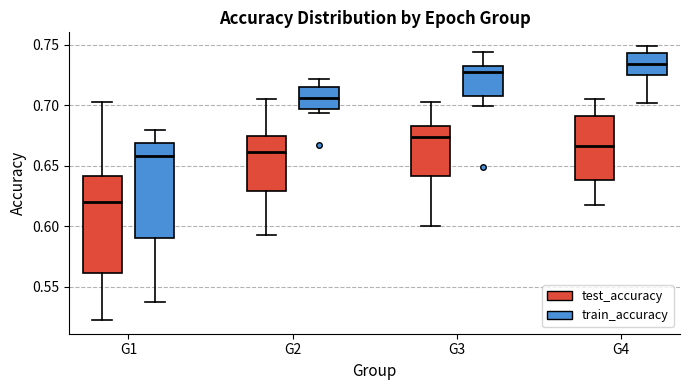

Reading left to right, read every box against the y-axis: the position of its median line, the range the box covers, and the ends of its whiskers. The values are not printed on the chart, so give them approximately, as read against the axis.

G1 (test_accuracy): median 0.620, box 0.560 to 0.640, whiskers 0.520 to 0.700
G1 (train_accuracy): median 0.660, box 0.590 to 0.670, whiskers 0.540 to 0.680
G2 (test_accuracy): median 0.660, box 0.630 to 0.675, whiskers 0.595 to 0.705
G2 (train_accuracy): median 0.705, box 0.695 to 0.715, whiskers 0.695 (just below the box's lower edge) to 0.720
G3 (test_accuracy): median 0.675, box 0.640 to 0.685, whiskers 0.600 to 0.705
G3 (train_accuracy): median 0.725, box 0.710 to 0.730, whiskers 0.700 to 0.745
G4 (test_accuracy): median 0.665, box 0.640 to 0.690, whiskers 0.620 to 0.705
G4 (train_accuracy): median 0.735, box 0.725 to 0.745, whiskers 0.700 to 0.750